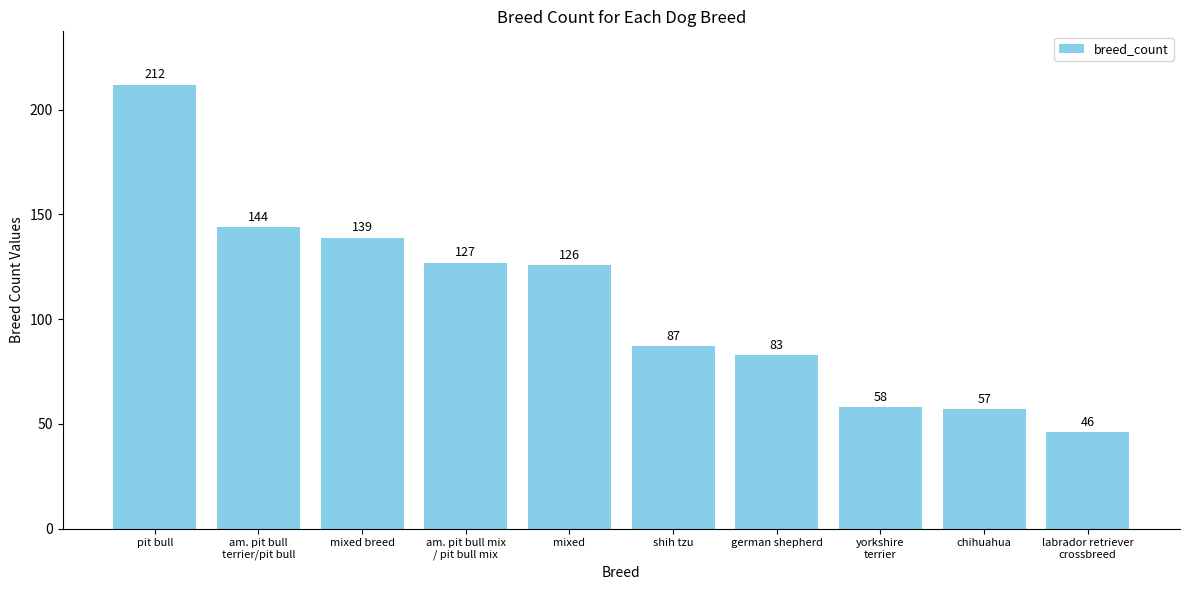

What is the ratio of the value at am. pit bull mix
/ pit bull mix to the value at labrador retriever
crossbreed?

2.8